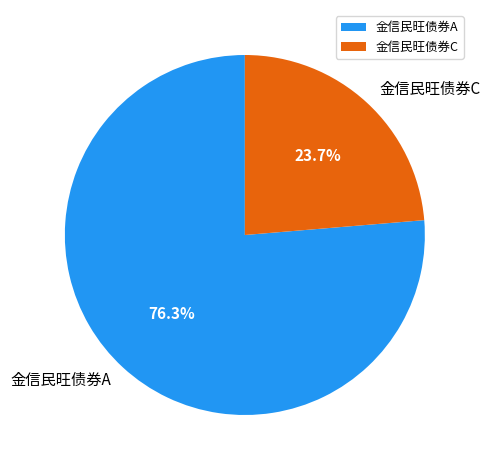

Between 金信民旺债券C and 金信民旺债券A, which is larger?

金信民旺债券A